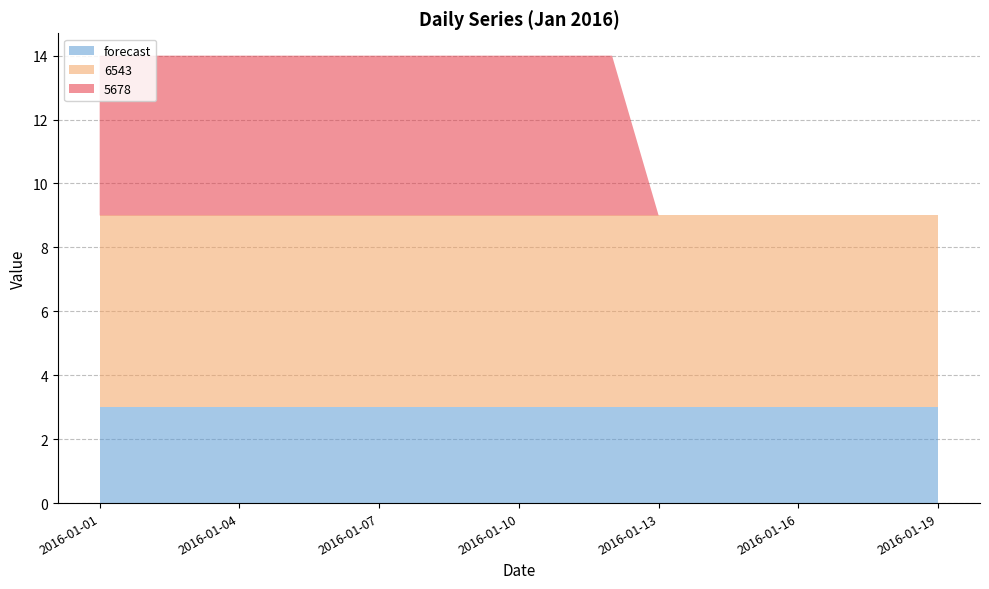

Reading left to right, transcribe all the data shown in this chart.

forecast: 2016-01-01=3	2016-01-02=3	2016-01-03=3	2016-01-04=3	2016-01-05=3	2016-01-06=3	2016-01-07=3	2016-01-08=3	2016-01-09=3	2016-01-10=3	2016-01-11=3	2016-01-12=3	2016-01-13=3	2016-01-14=3	2016-01-15=3	2016-01-16=3	2016-01-17=3	2016-01-18=3	2016-01-19=3
6543: 2016-01-01=6	2016-01-02=6	2016-01-03=6	2016-01-04=6	2016-01-05=6	2016-01-06=6	2016-01-07=6	2016-01-08=6	2016-01-09=6	2016-01-10=6	2016-01-11=6	2016-01-12=6	2016-01-13=6	2016-01-14=6	2016-01-15=6	2016-01-16=6	2016-01-17=6	2016-01-18=6	2016-01-19=6
5678: 2016-01-01=5	2016-01-02=5	2016-01-03=5	2016-01-04=5	2016-01-05=5	2016-01-06=5	2016-01-07=5	2016-01-08=5	2016-01-09=5	2016-01-10=5	2016-01-11=5	2016-01-12=5	2016-01-13=0	2016-01-14=0	2016-01-15=0	2016-01-16=0	2016-01-17=0	2016-01-18=0	2016-01-19=0